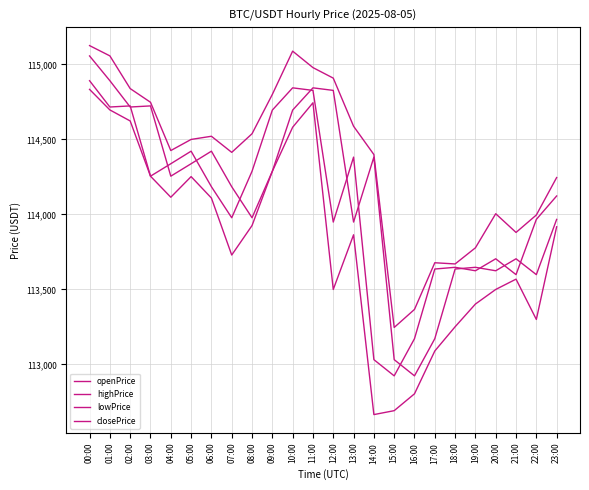

Does the chart have visible grid lines?

Yes